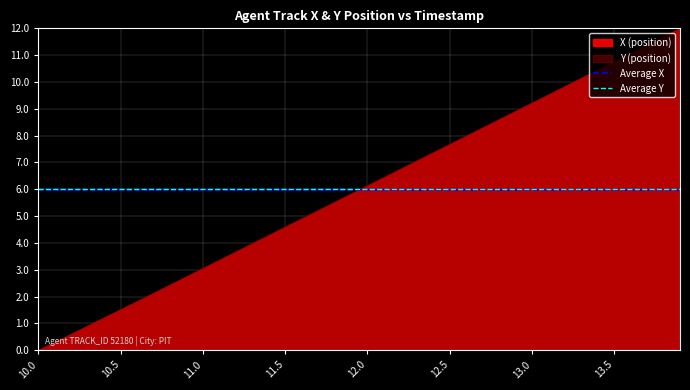

What is the maximum value for Average Y?

6.0